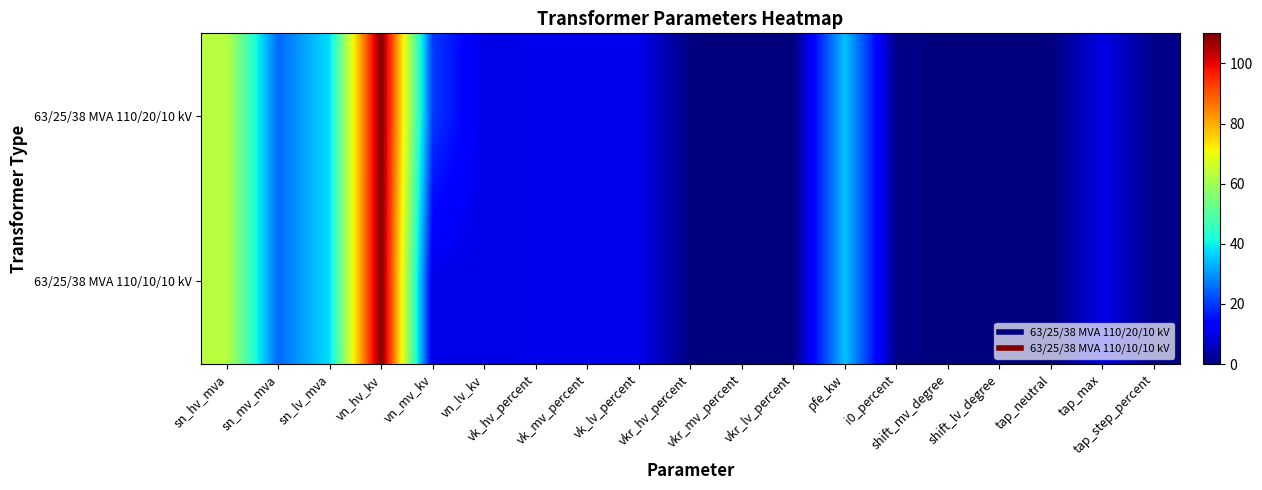

Reading left to right, list all the values displayed in this chart.

63/25/38 MVA 110/20/10 kV: sn_hv_mva=63.0	sn_mv_mva=25.0	sn_lv_mva=38.0	vn_hv_kv=110.0	vn_mv_kv=20.0	vn_lv_kv=10.0	vk_hv_percent=10.4	vk_mv_percent=10.4	vk_lv_percent=10.4	vkr_hv_percent=0.3	vkr_mv_percent=0.3	vkr_lv_percent=0.3	pfe_kw=35.0	i0_percent=0.9	shift_mv_degree=0.0	shift_lv_degree=0.0	tap_neutral=0.0	tap_max=10.0	tap_step_percent=1.2
63/25/38 MVA 110/10/10 kV: sn_hv_mva=63.0	sn_mv_mva=25.0	sn_lv_mva=38.0	vn_hv_kv=110.0	vn_mv_kv=10.0	vn_lv_kv=10.0	vk_hv_percent=10.4	vk_mv_percent=10.4	vk_lv_percent=10.4	vkr_hv_percent=0.3	vkr_mv_percent=0.3	vkr_lv_percent=0.3	pfe_kw=35.0	i0_percent=0.9	shift_mv_degree=0.0	shift_lv_degree=0.0	tap_neutral=0.0	tap_max=10.0	tap_step_percent=1.2